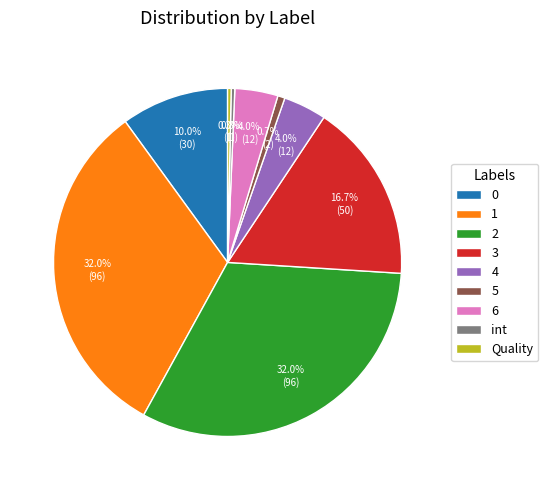

What is the total percentage of 1 and int?

32.3%